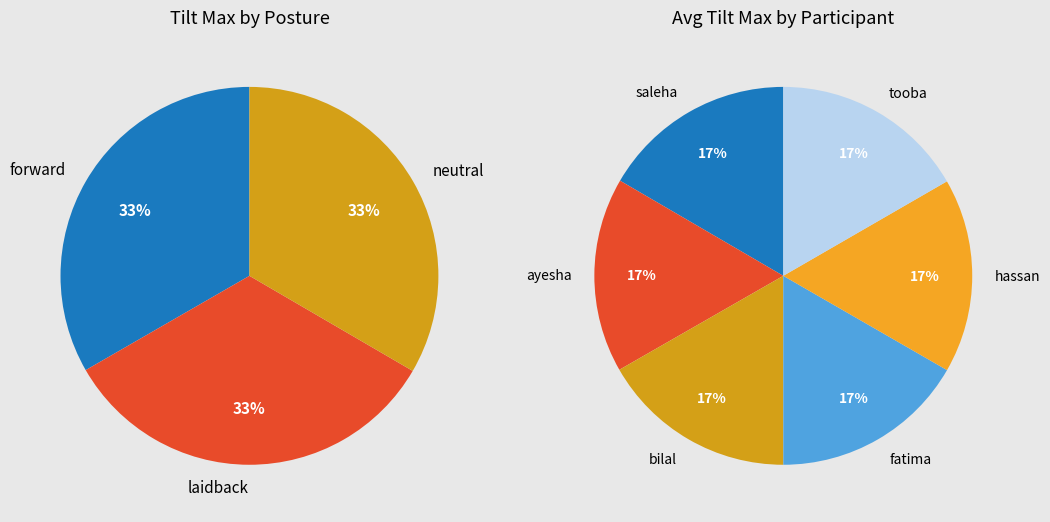

Rank the series at 0 from lowest to highest value.

forward, laidback, neutral